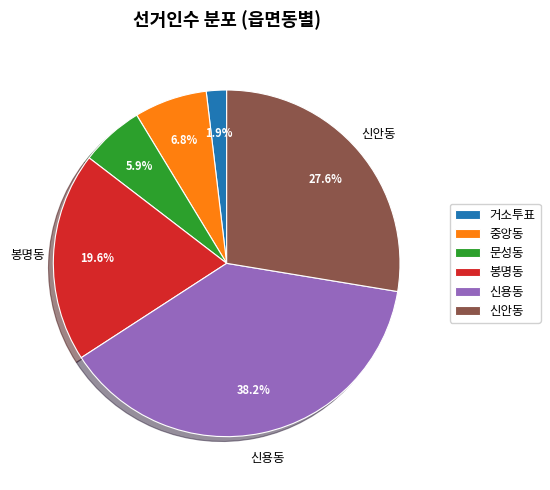

How many segments does this pie chart have?

6